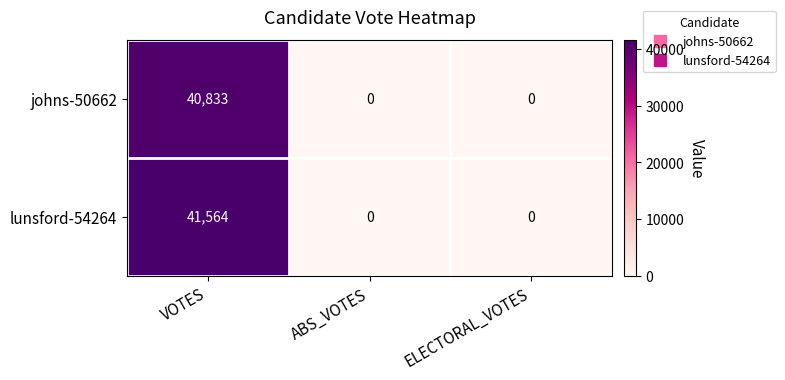

Rank the series by their average value, from lowest to highest.

johns-50662, lunsford-54264